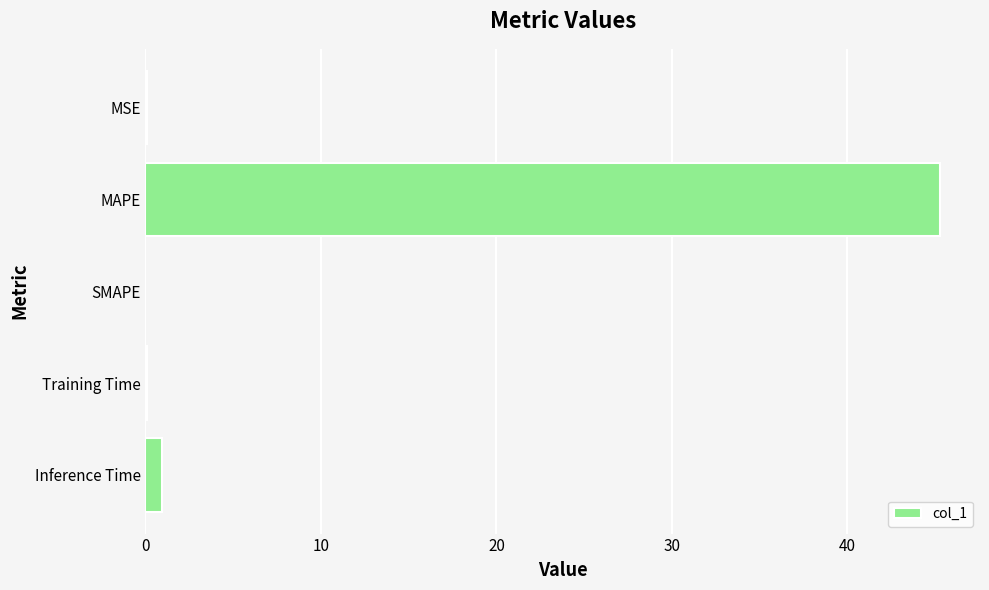

What is the change in value from MAPE to SMAPE?

-45.3